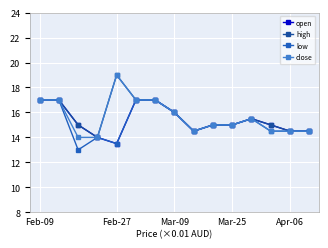

In low, how many points are lower than both neighbors (excluding endpoints)?

3